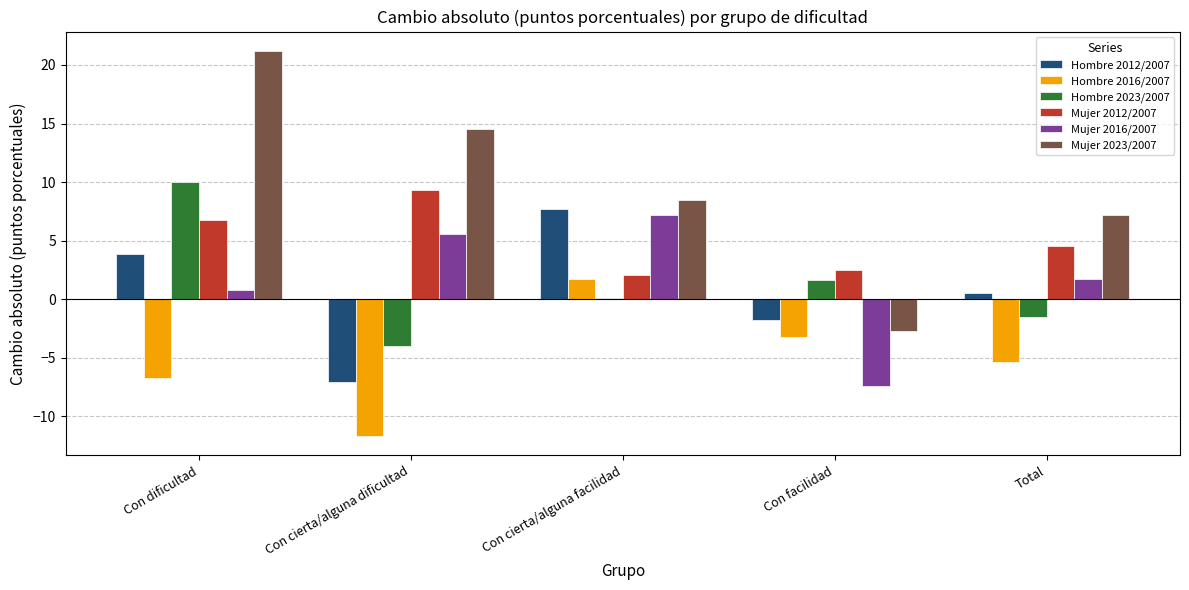

Which series has the largest total across all categories?

Mujer 2023/2007